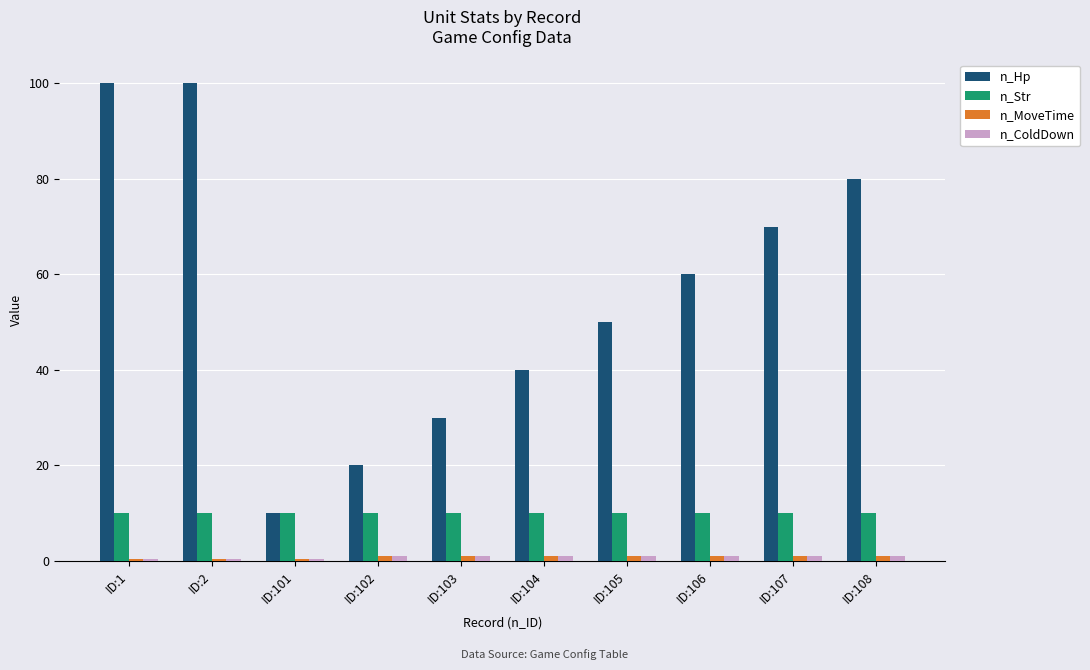

What is the total value across all series at ID:104?

52.0